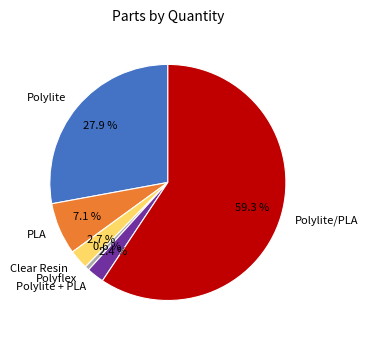

Between Polylite and PLA, which is larger?

Polylite